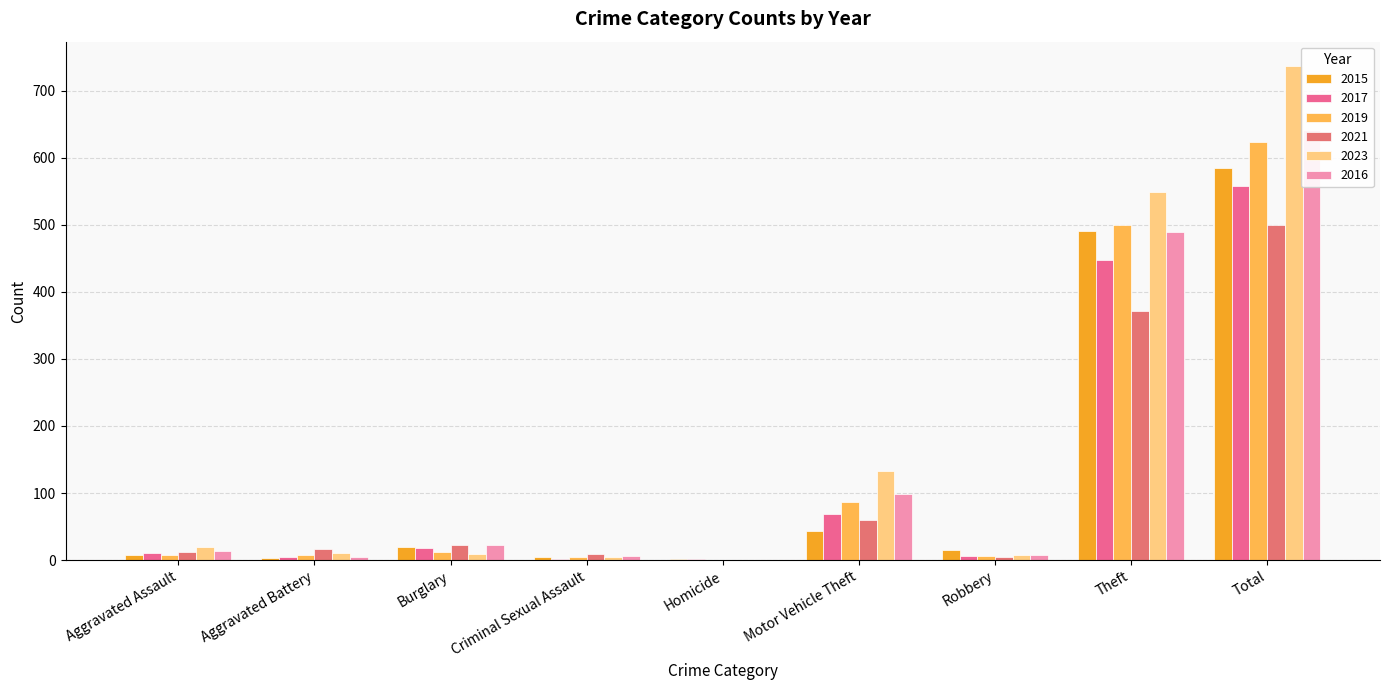

The value of 2015 at Theft is 819. True or false?

False